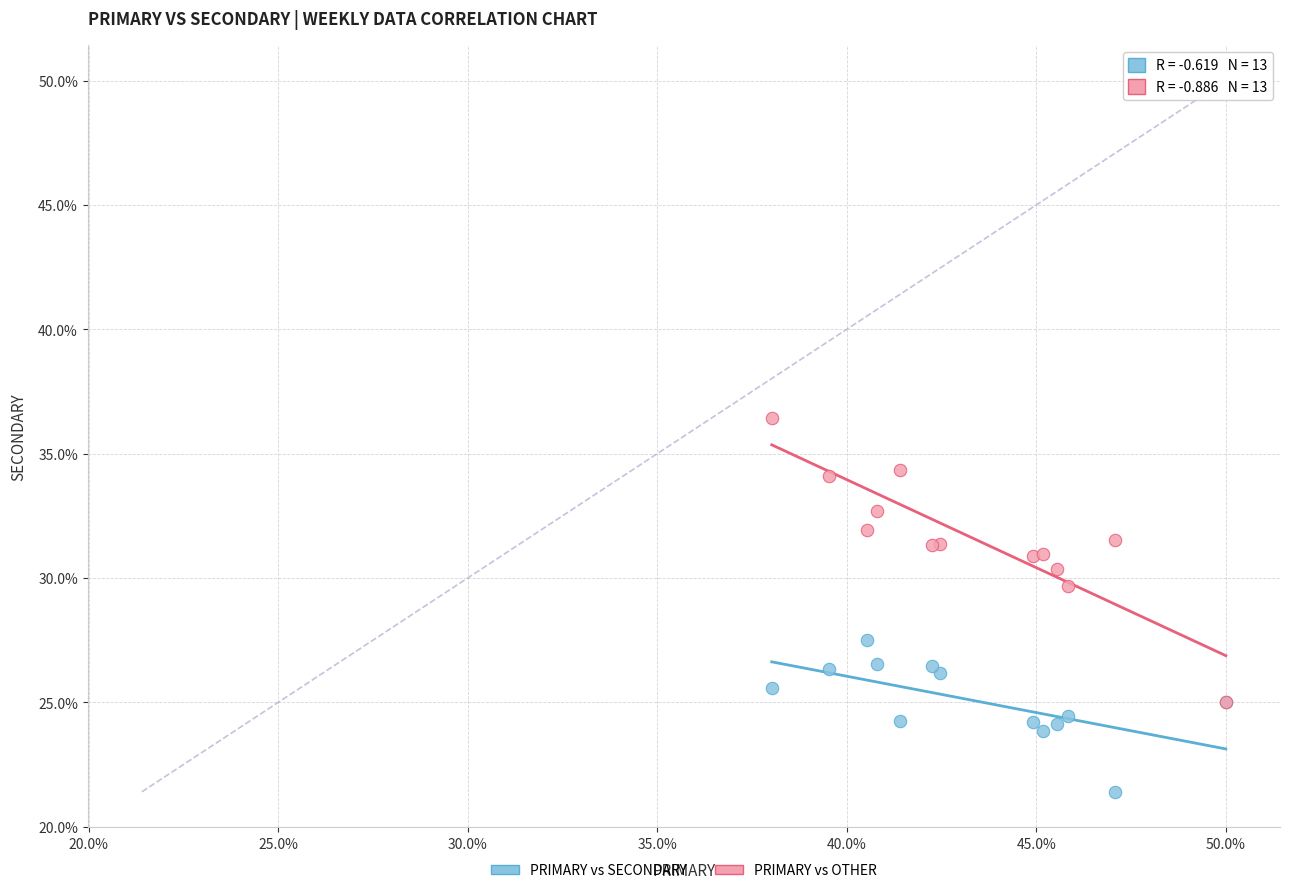

Across all series, what Y value is closest to 28?

27.5